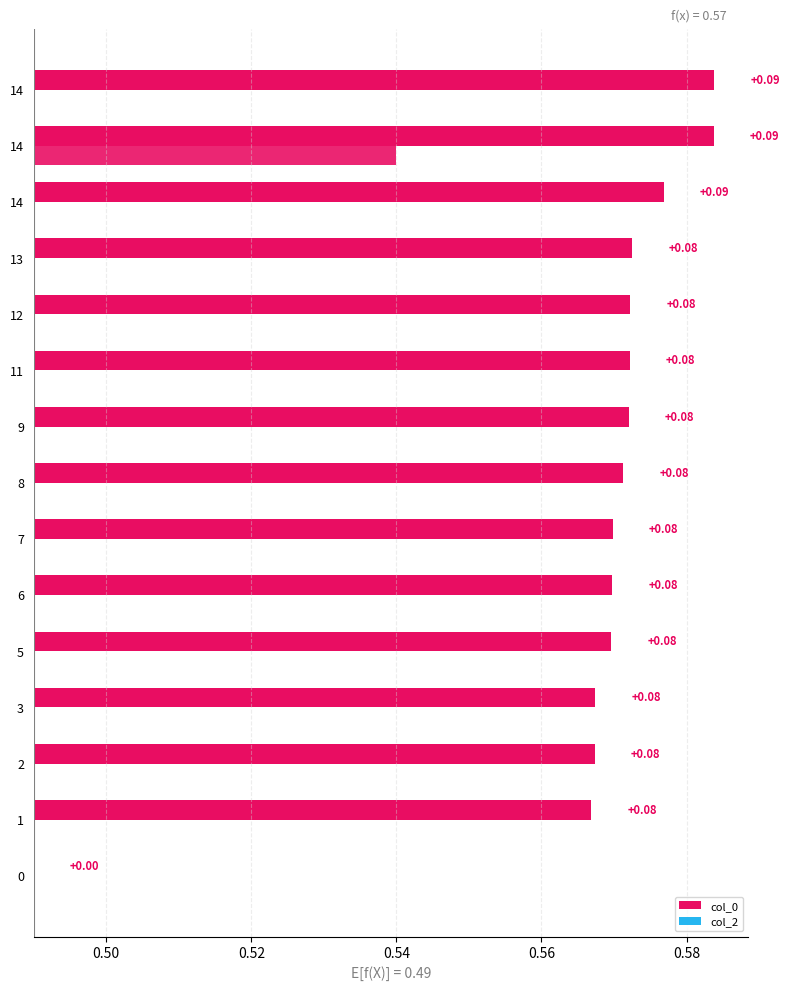

Is it true that col_0 equals 0.1 at 12?

False